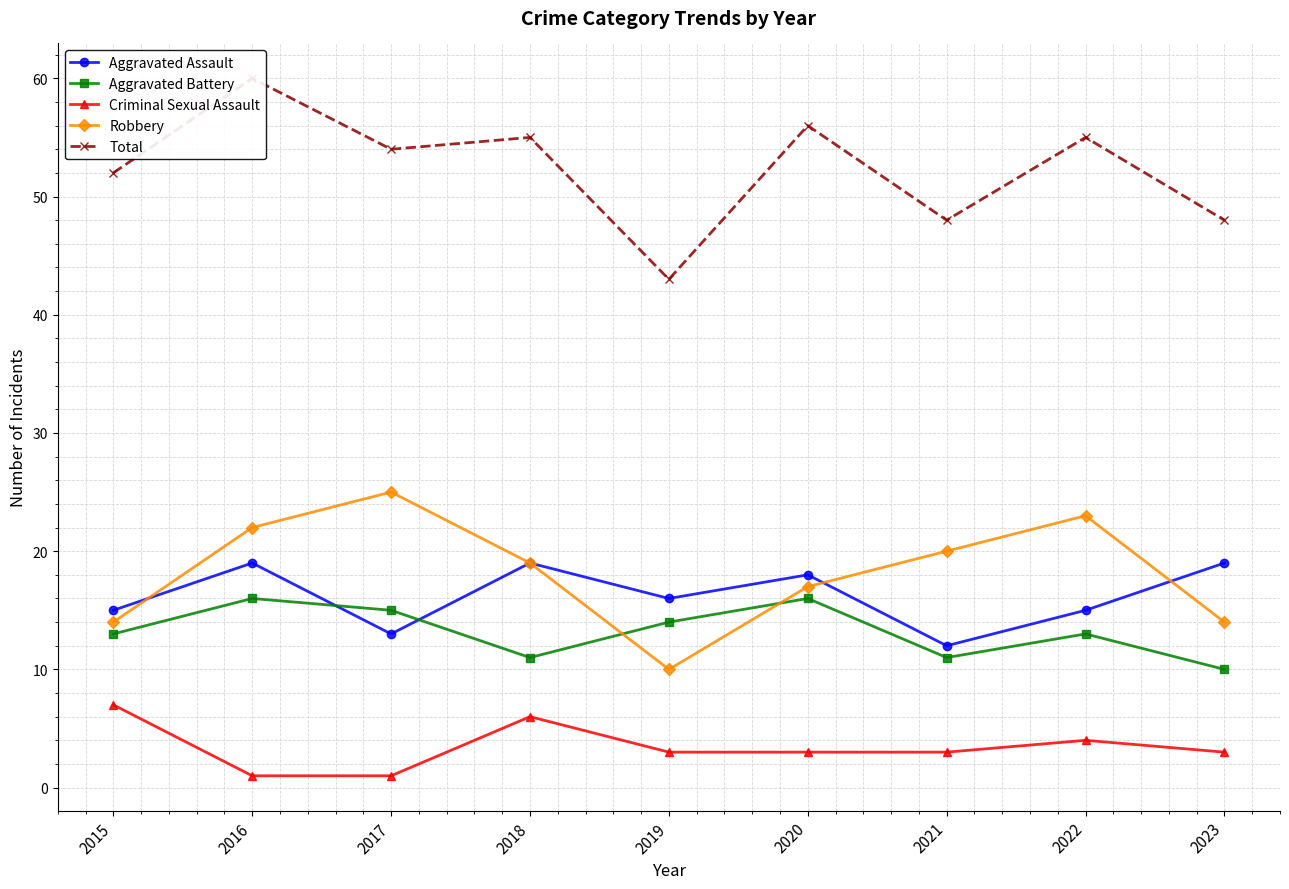

True or false: Aggravated Battery has more than 0 interior local peaks.

True